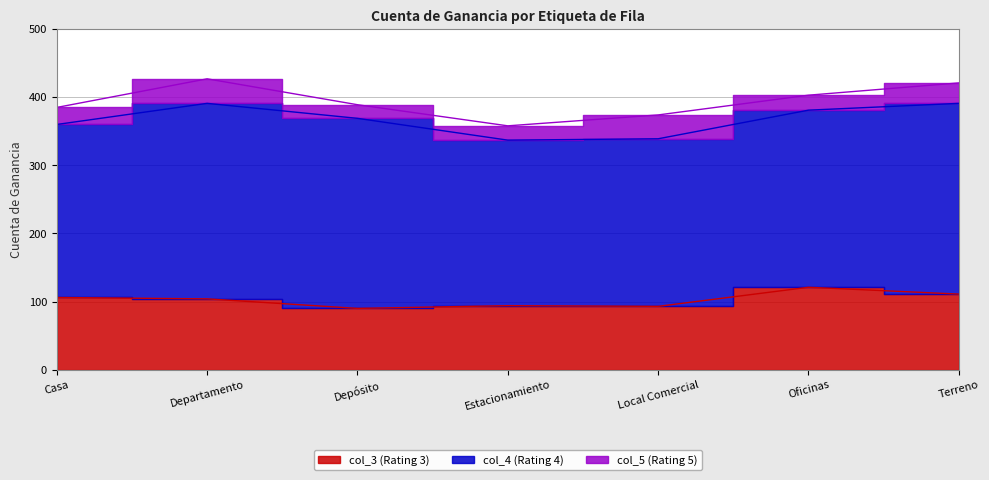

True or false: col_5 (Rating 5) and col_4 (Rating 4) intersect in this chart.

False